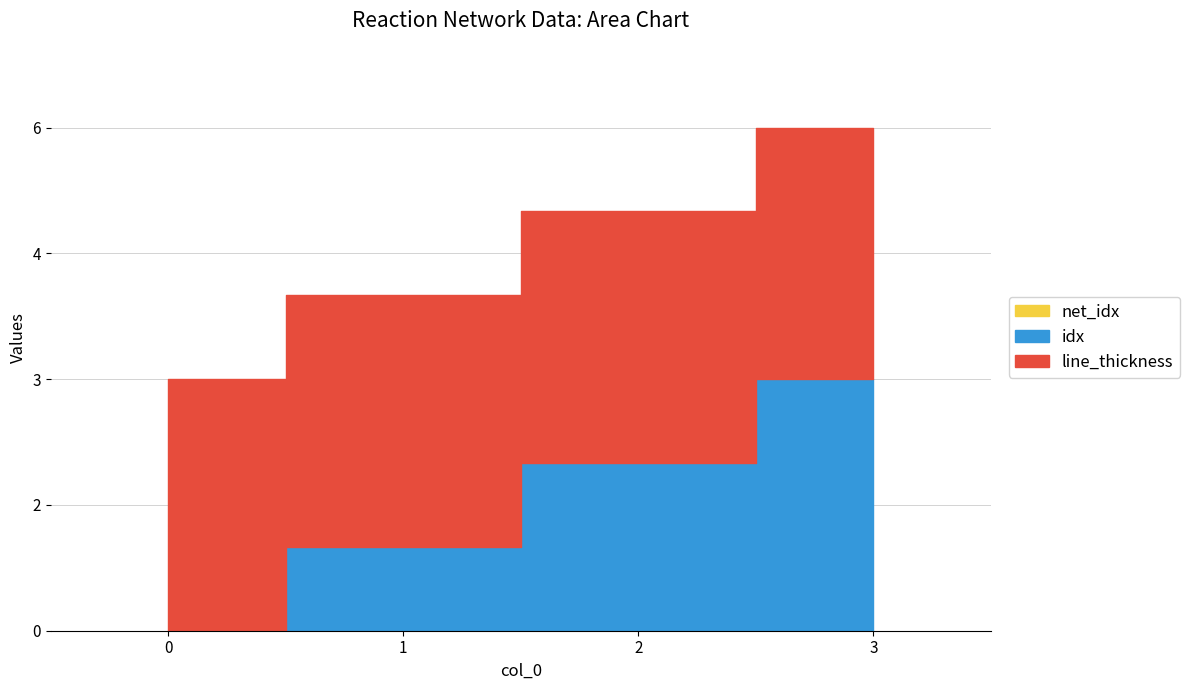

At which category is the sum across all series the highest?

3